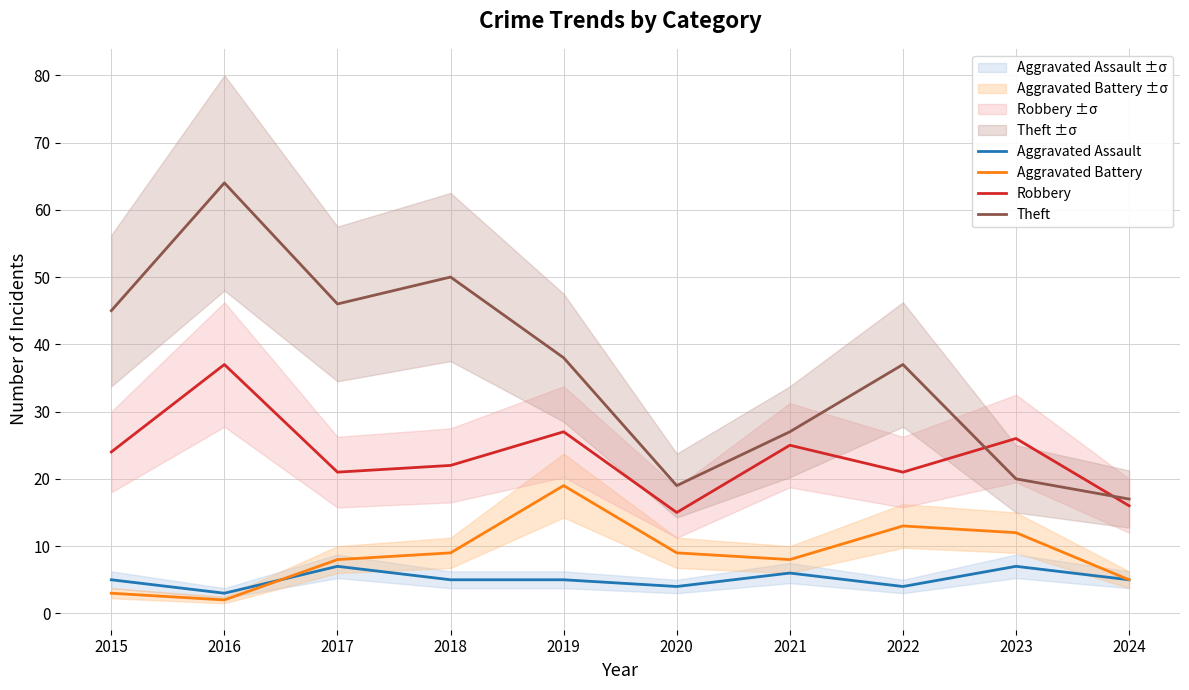

Where does the Robbery series first go above 24?

2016